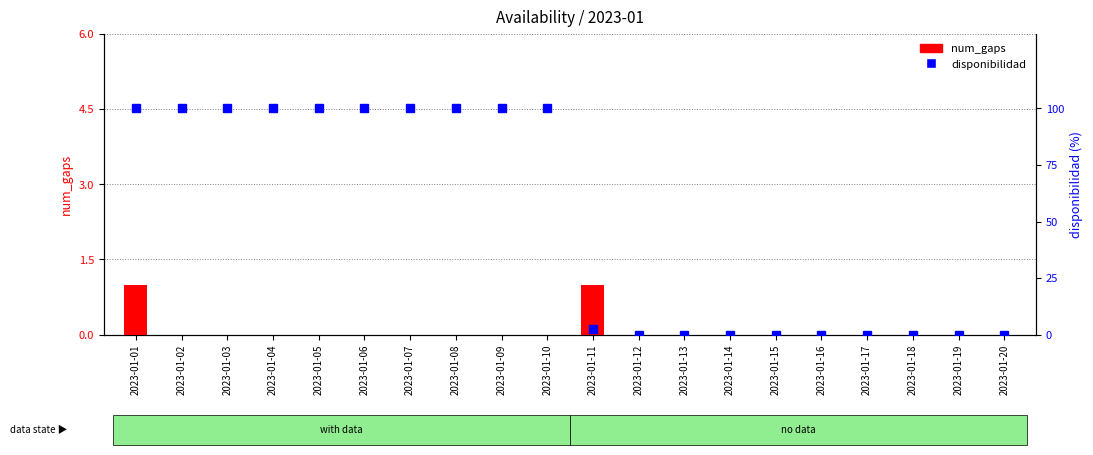

What is the average value of the num_gaps series?

0.1